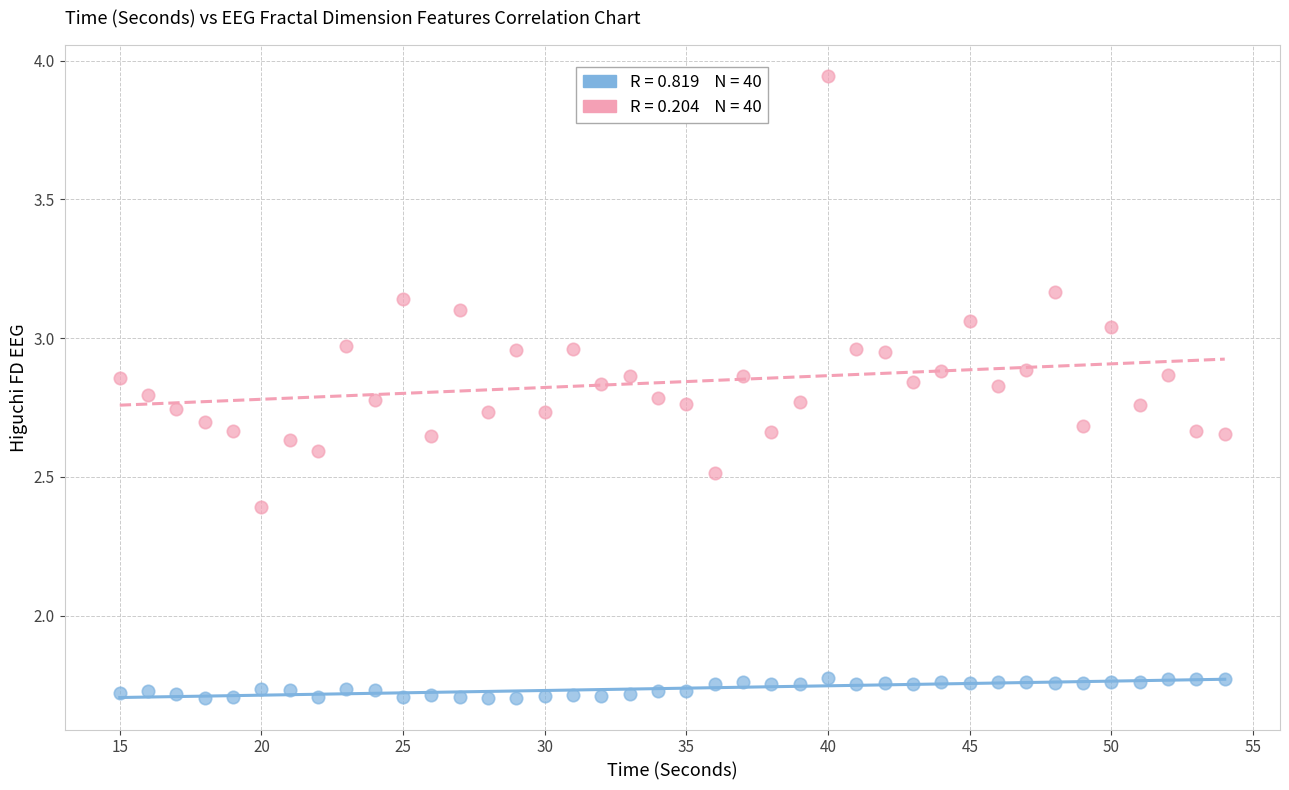

Across all data points, what is the range of Y values (max minus min)?

2.2